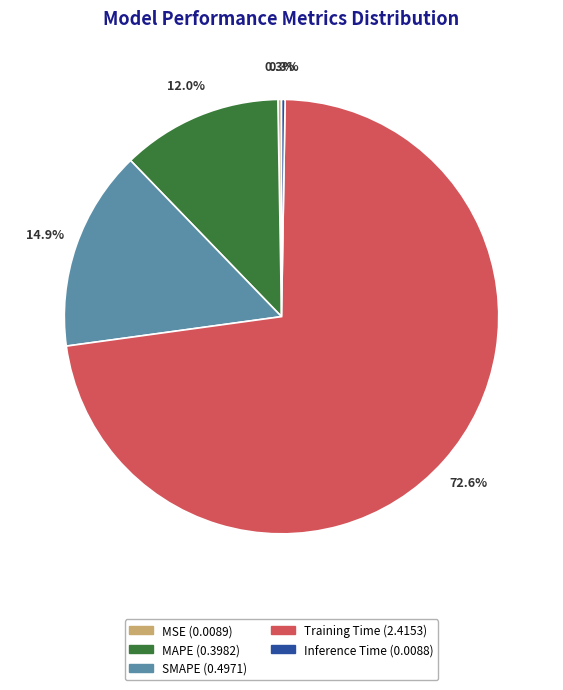

Is the sum of SMAPE and Training Time greater than half?

Yes